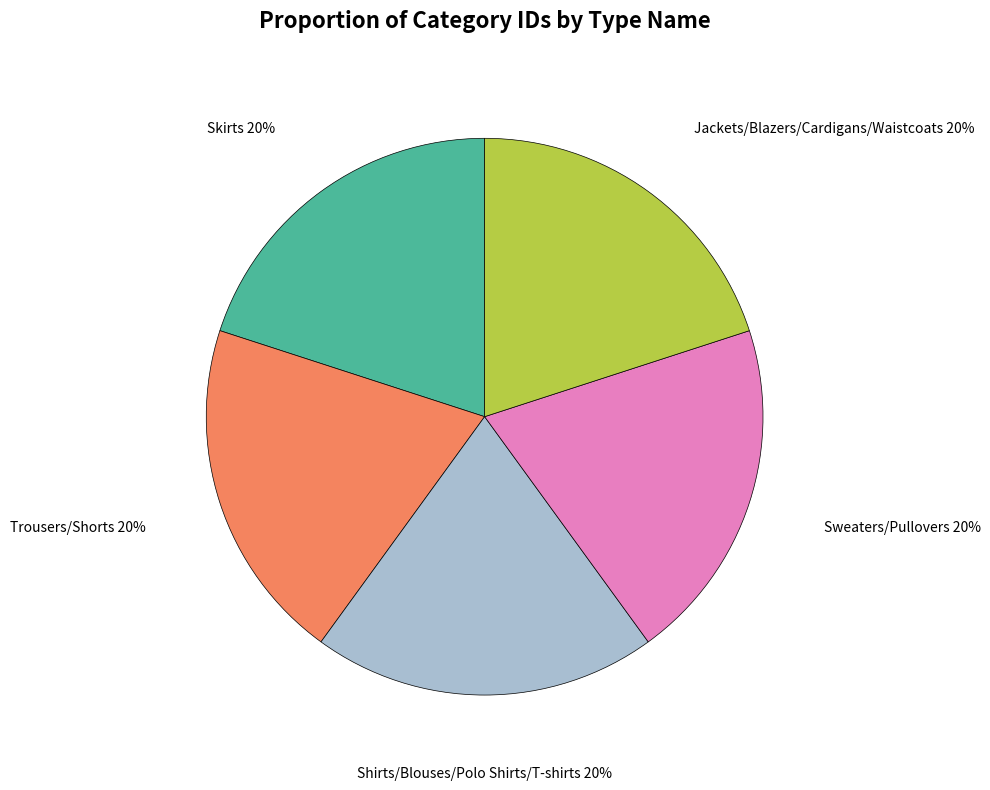

Combined, do Jackets/Blazers/Cardigans/Waistcoats and Sweaters/Pullovers account for over 50%?

No